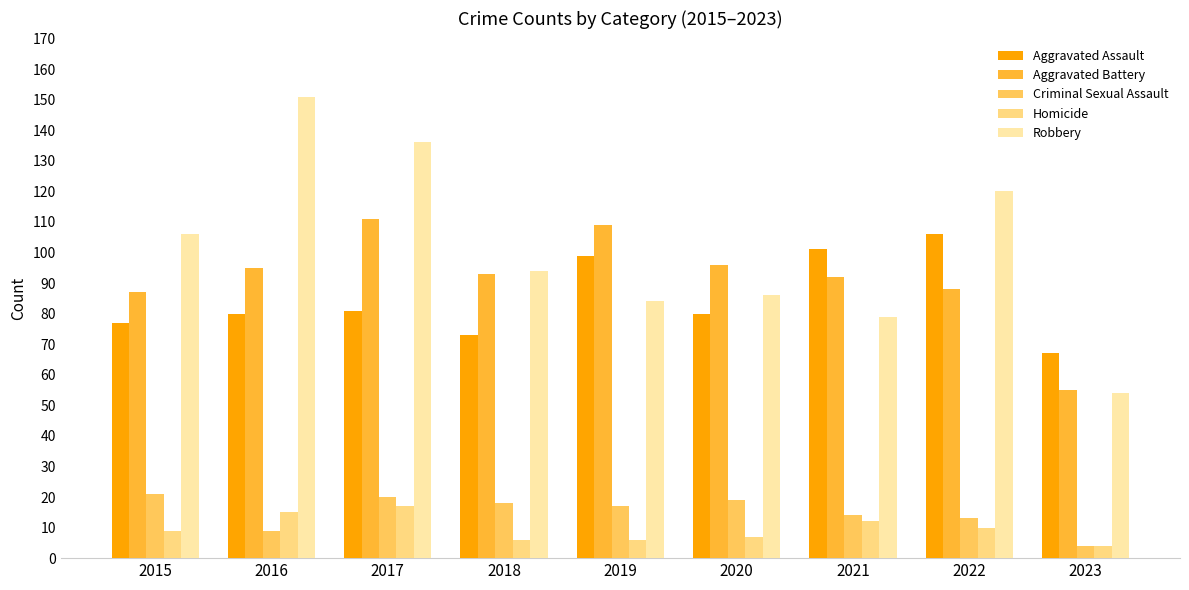

What is the maximum value for Robbery?

151